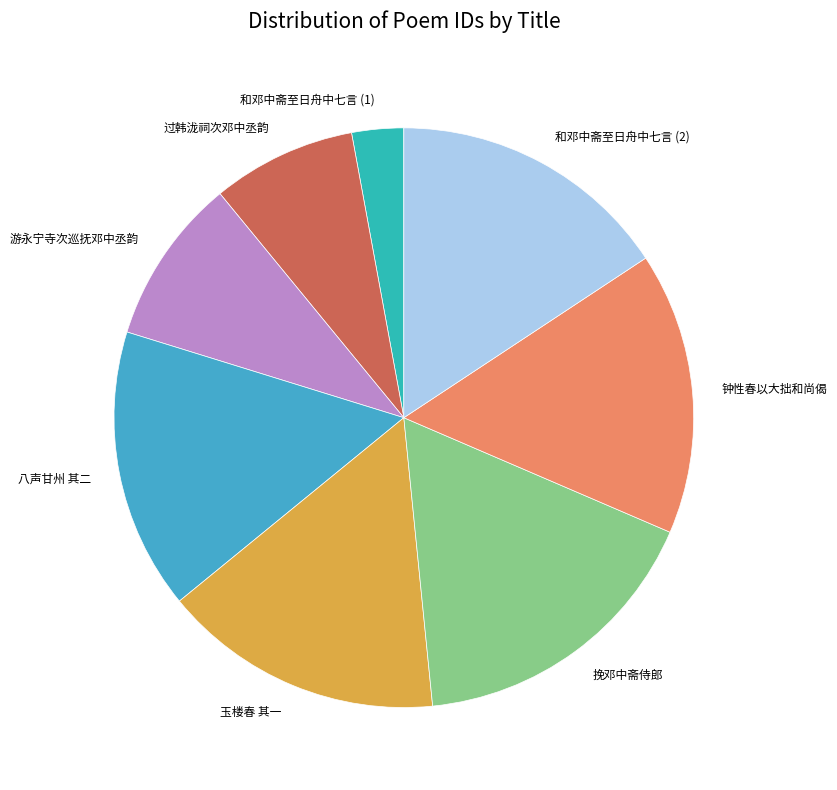

What is the smallest slice in the pie chart?

和邓中斋至日舟中七言 (1)